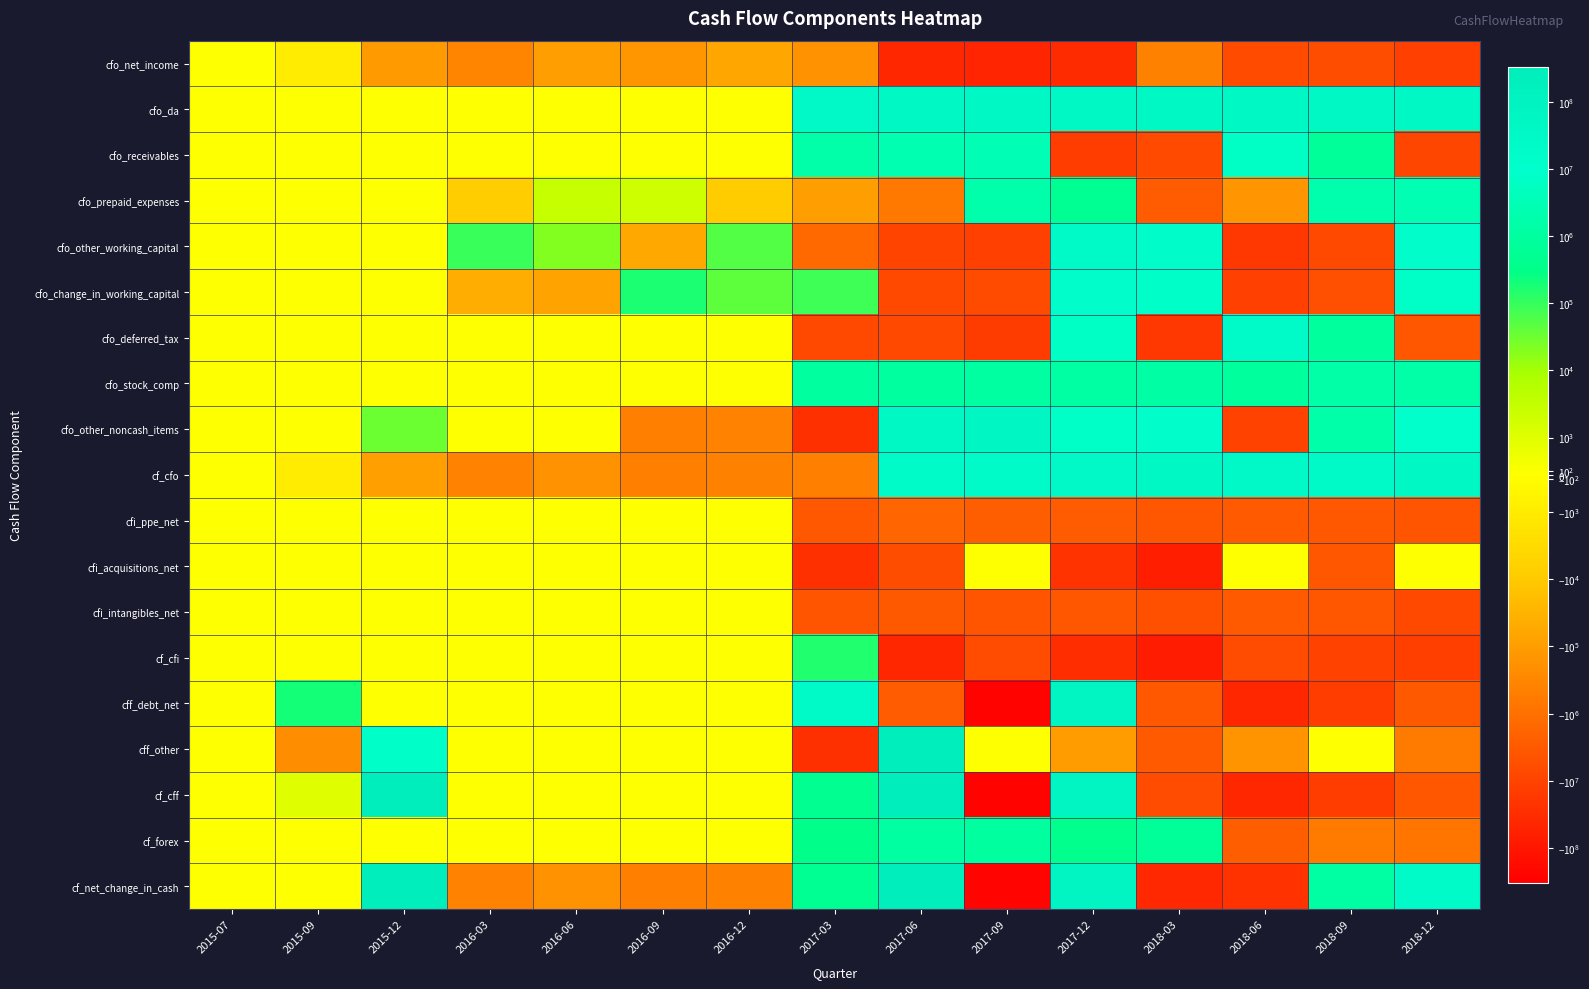

At 2018-03, list the series in order from largest to smallest.

cf_cfo, cfo_da, cfo_other_working_capital, cfo_other_noncash_items, cfo_change_in_working_capital, cfo_stock_comp, cf_forex, cfo_net_income, cfo_prepaid_expenses, cff_other, cff_debt_net, cfi_ppe_net, cfi_intangibles_net, cf_cff, cfo_receivables, cfo_deferred_tax, cf_net_change_in_cash, cfi_acquisitions_net, cf_cfi